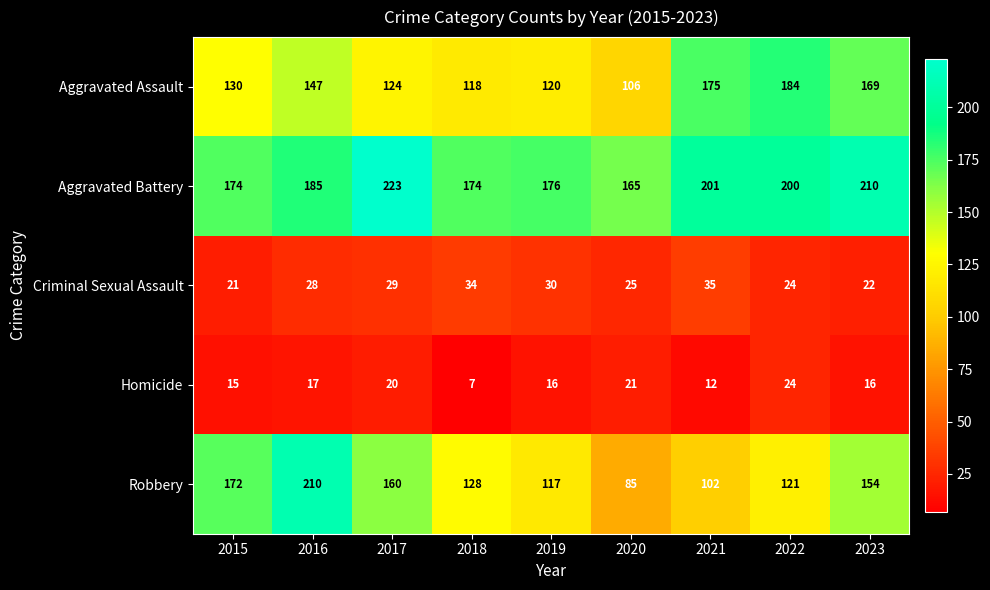

How many categories are shown in the chart?

9